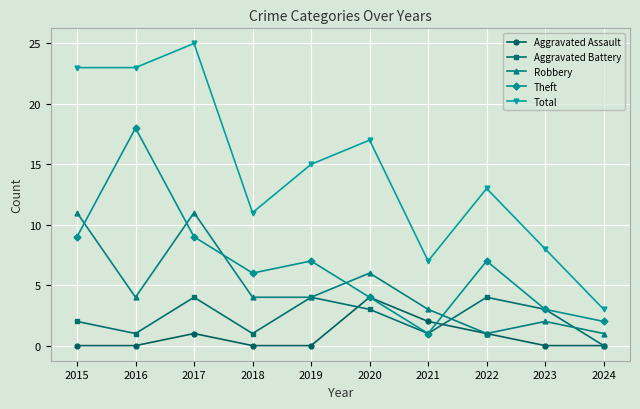

What is the value of the Theft point at the 1st from the left?

9